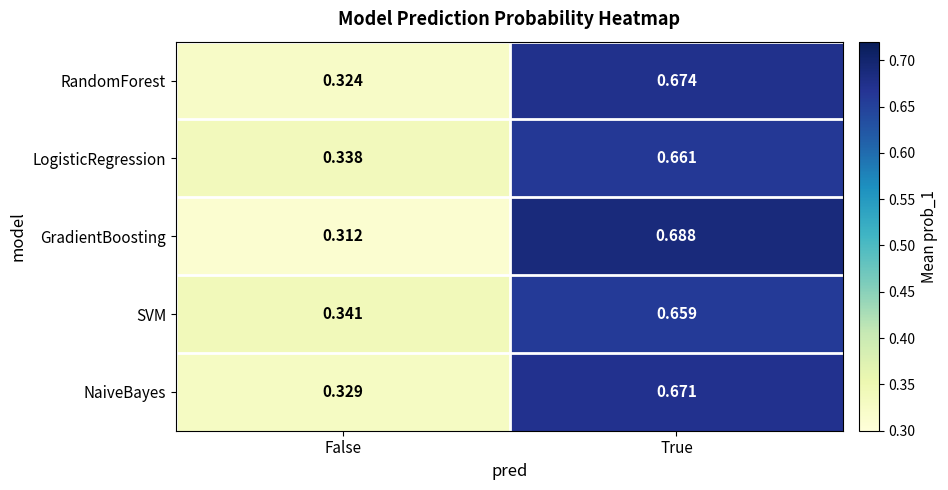

Which label corresponds to the largest value in the chart?

True